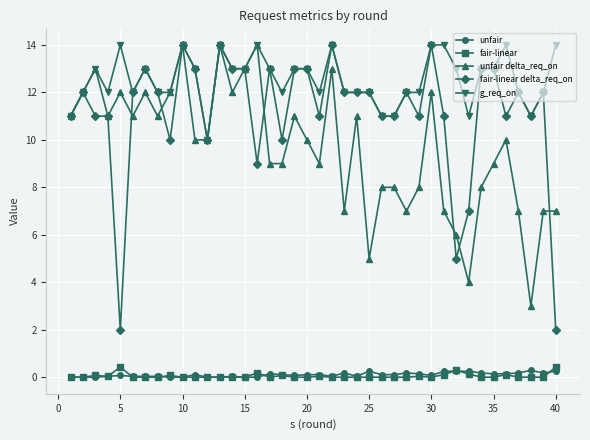

What is the value of the g_req_on point at the 31st from the left?

14.0